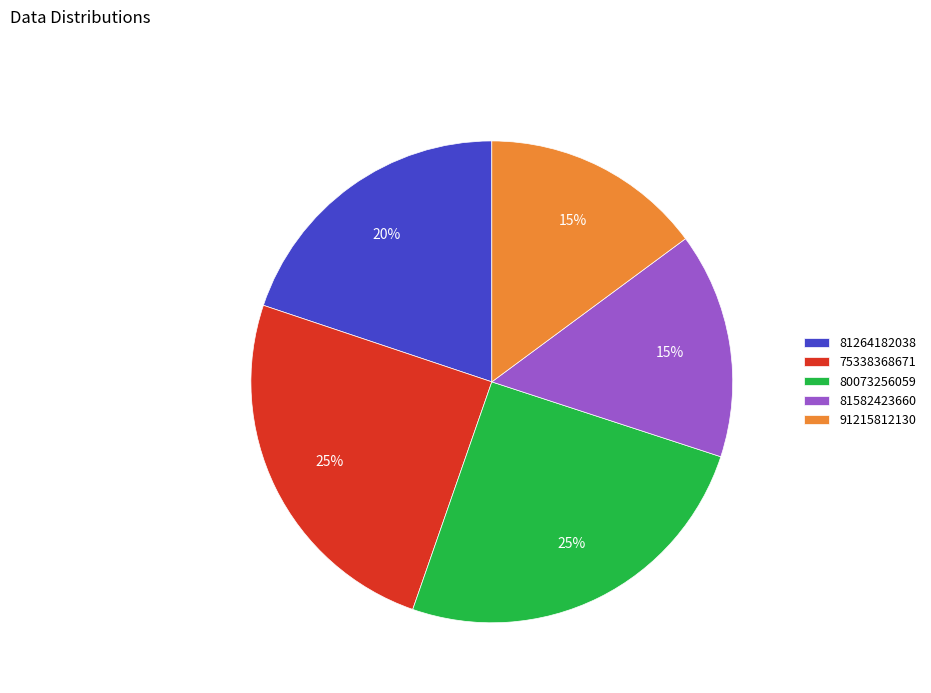

True or false: 91215812130 accounts for 24% of the total.

False